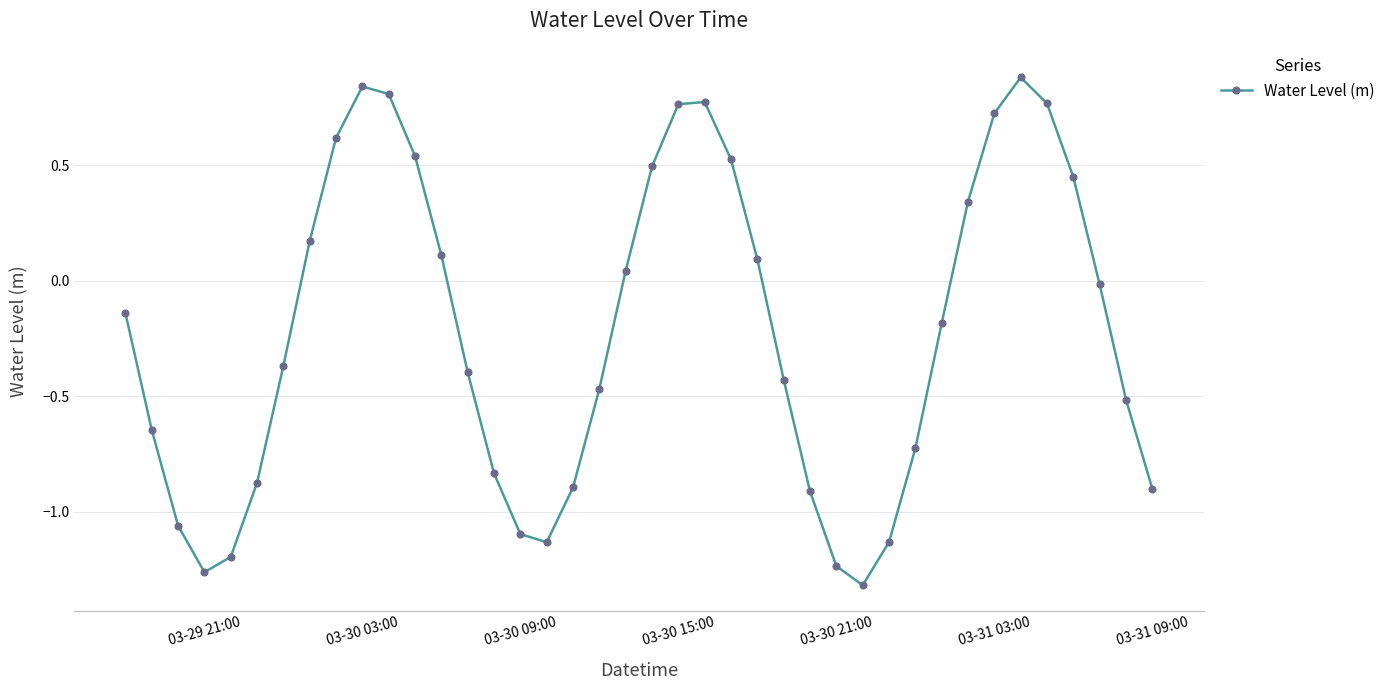

How many distinct data groups are displayed?

1